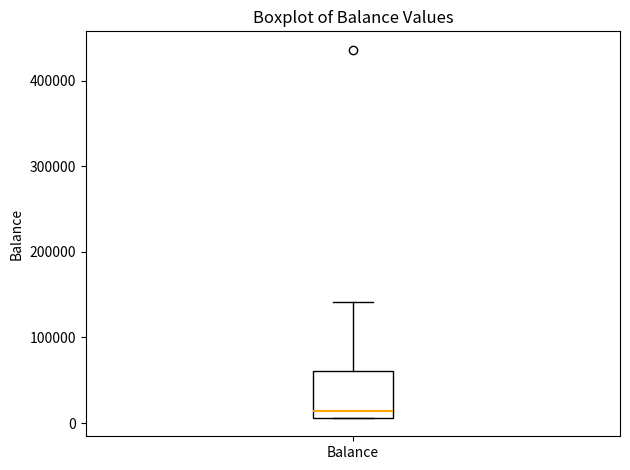

Where is the upper edge of the box for Balance on the y-axis? The values are not printed on the chart, so give them approximately, as read against the axis.

60000